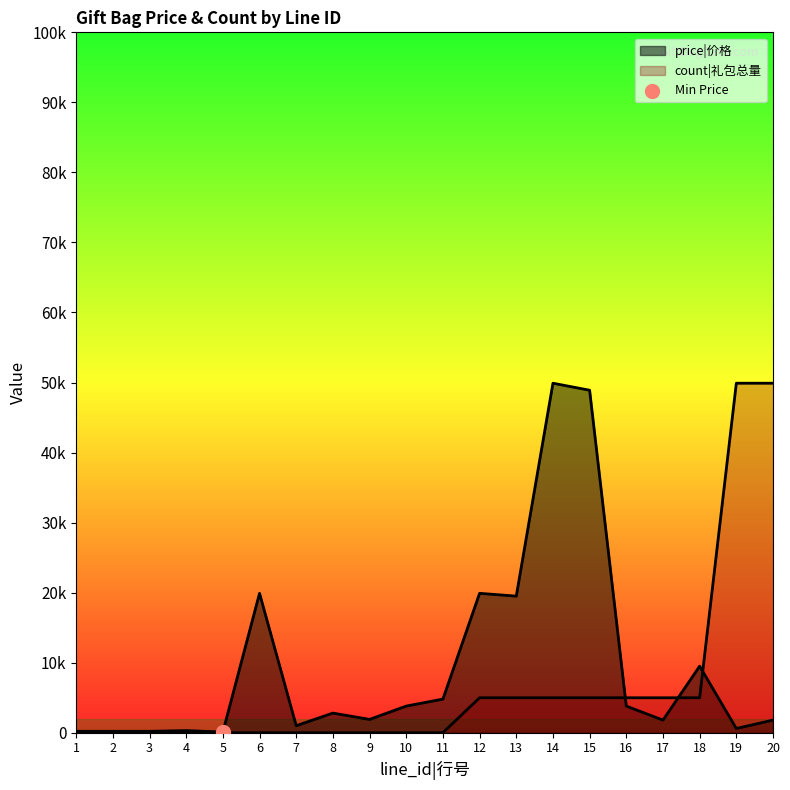

Is the value of price at 17 greater than the value of count at 17?

No